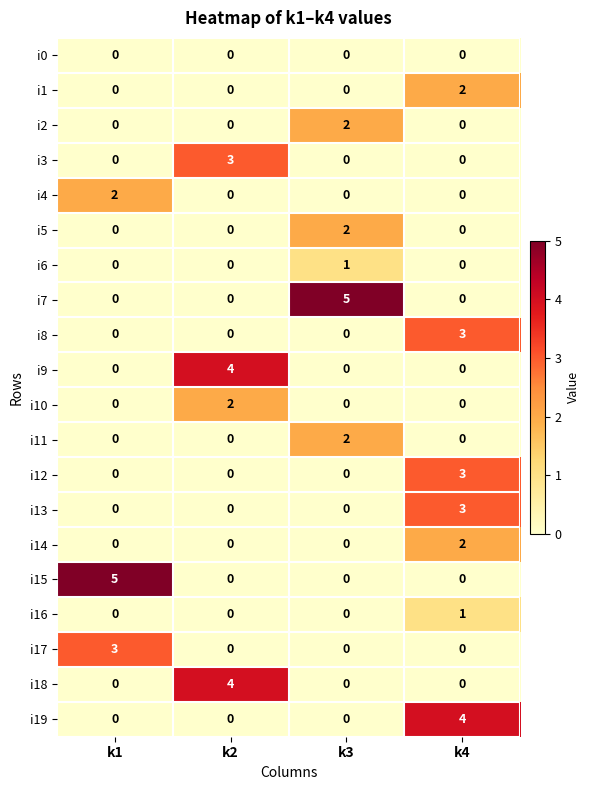

What is the greatest value displayed?

5